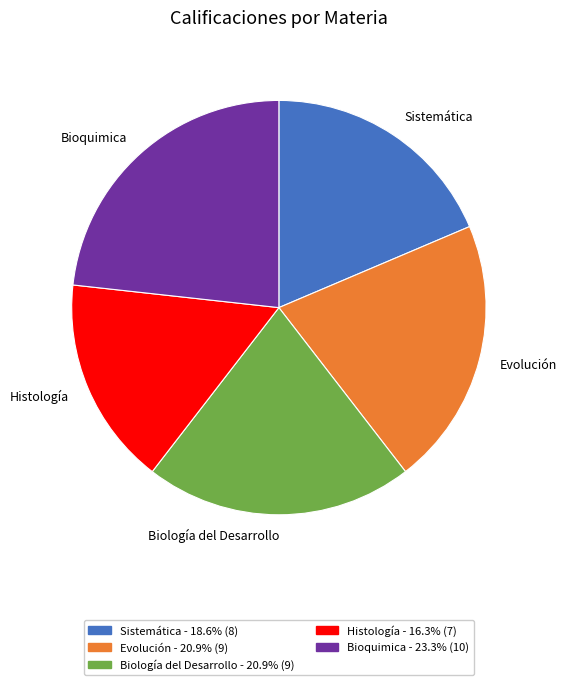

Is there a majority slice in this chart?

No